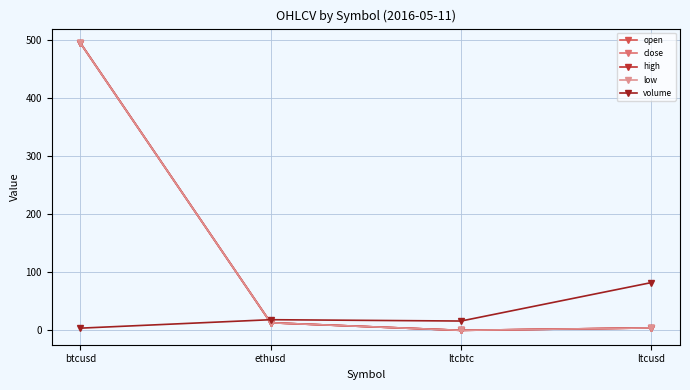

Which series has the largest range (max minus min)?

open